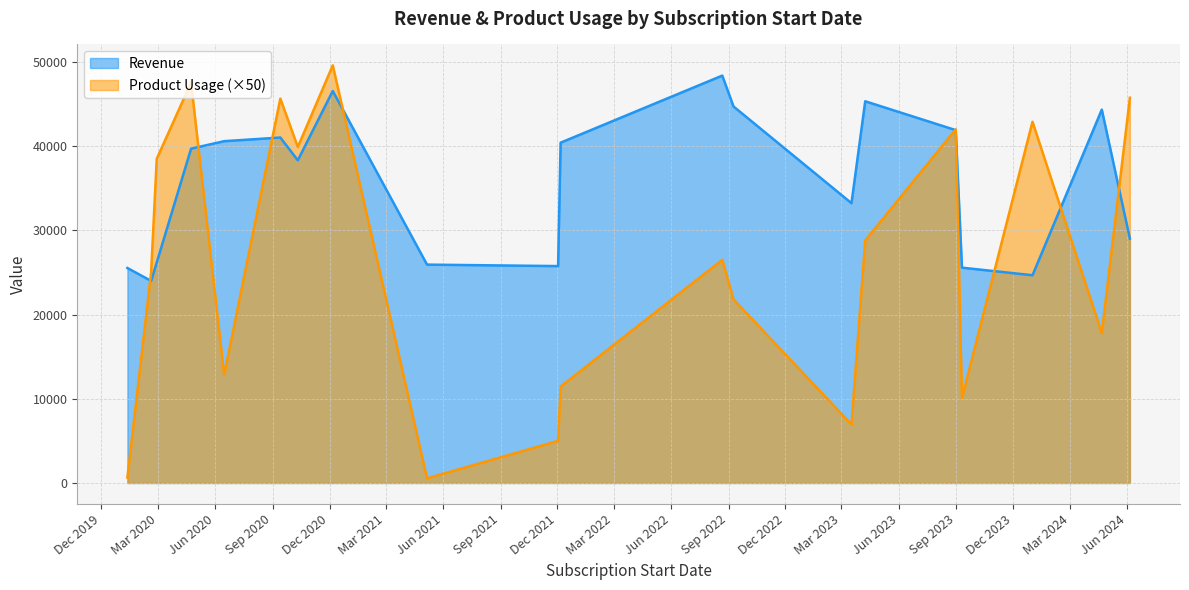

What is the highest value of the Revenue series?

48381.1